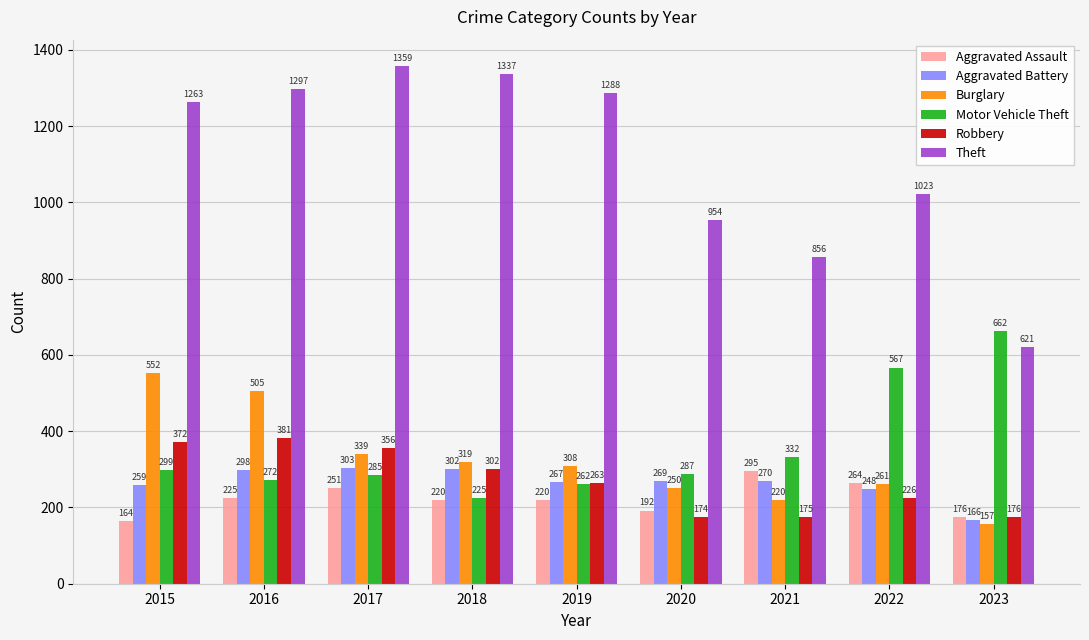

What is the average value of the Robbery series?

269